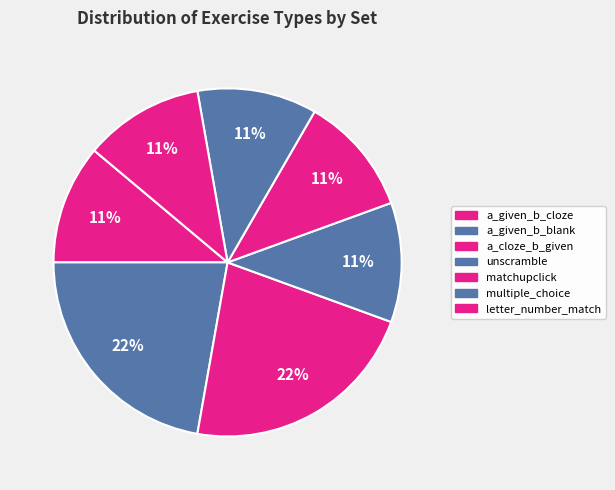

How much of the chart is everything except multiple_choice?

88.9%